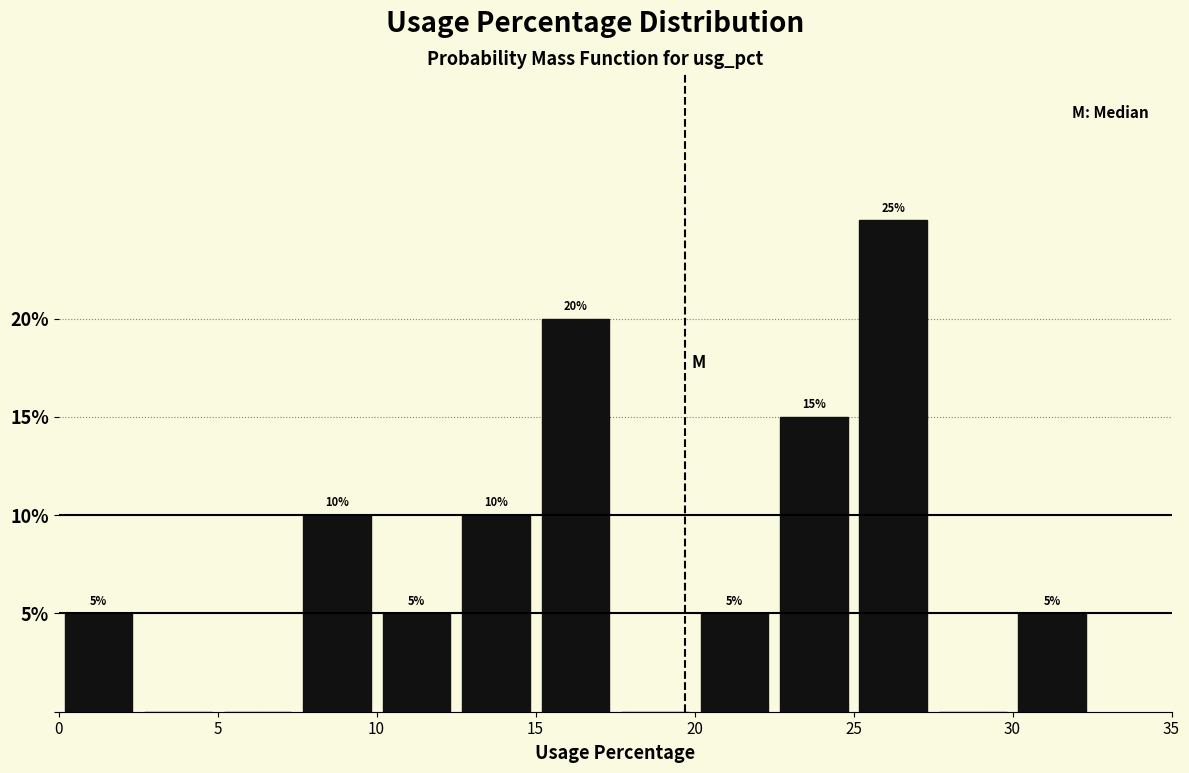

Over which range of the x-axis is the bar tallest?

25.0 to 27.5